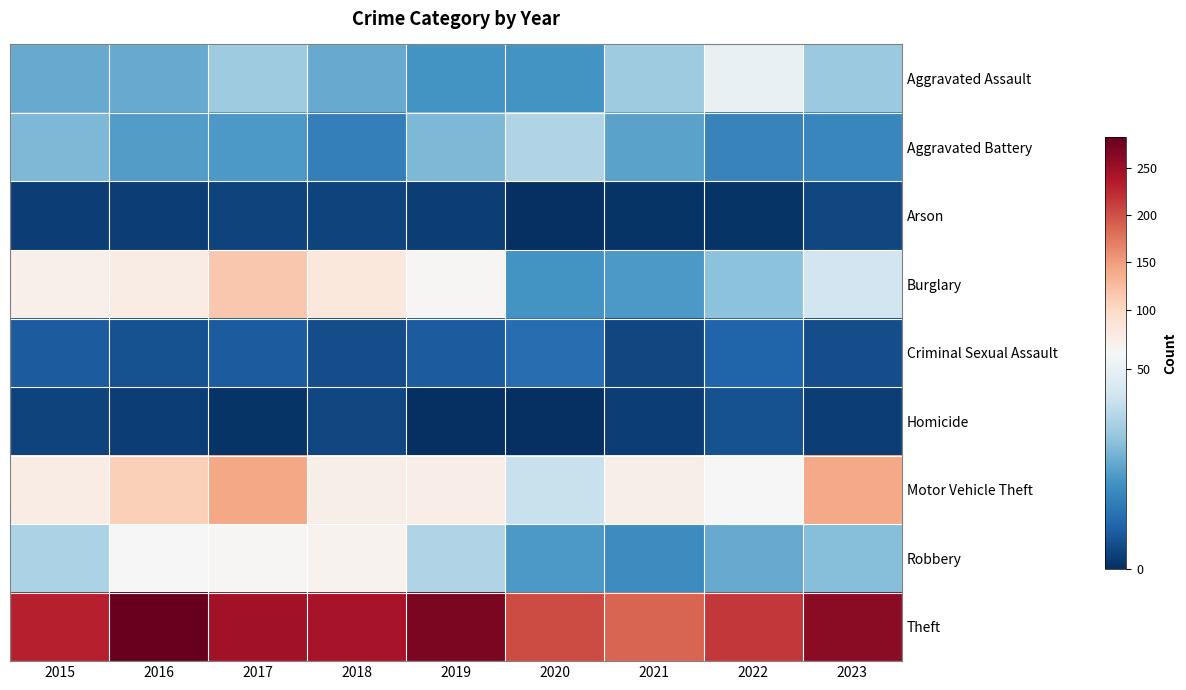

Rank the series by their maximum value, from highest to lowest.

Theft, Motor Vehicle Theft, Burglary, Robbery, Aggravated Assault, Aggravated Battery, Criminal Sexual Assault, Homicide, Arson